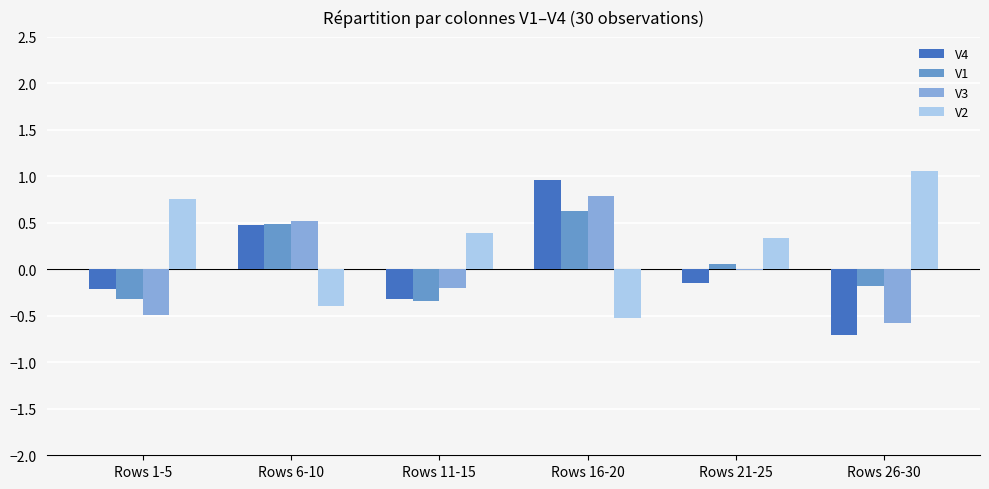

What is the sum of the V1 values at Rows 26-30 and Rows 6-10?

0.3